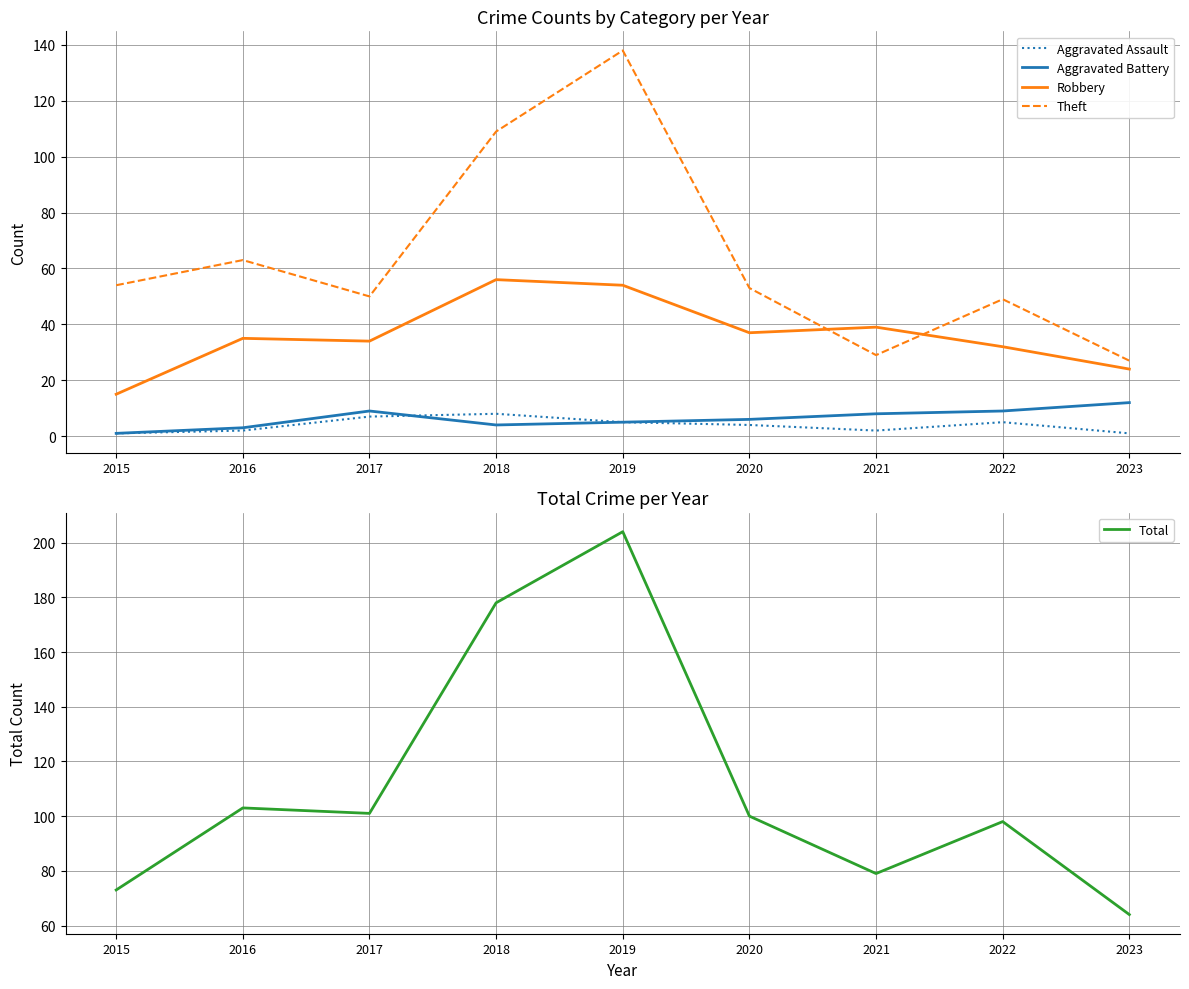

What is the spread (max minus min) of values at 2022?

93